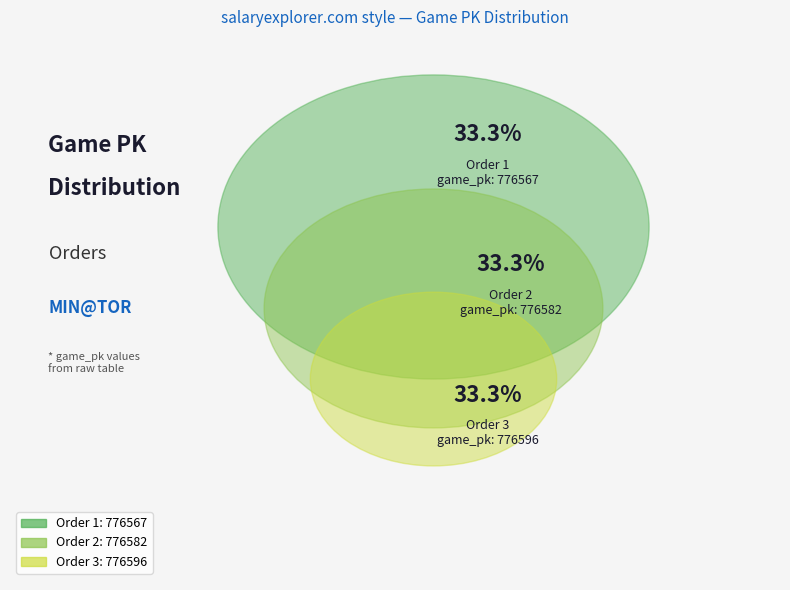

Is there a majority slice in this chart?

No